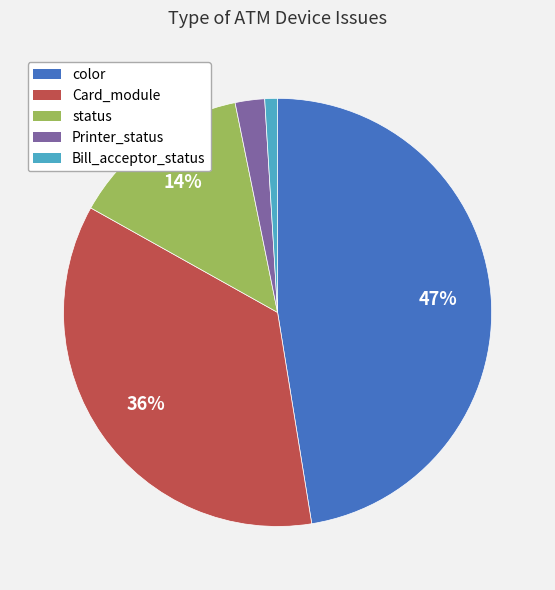

What is the ratio of the value at status to the value at color?

0.3